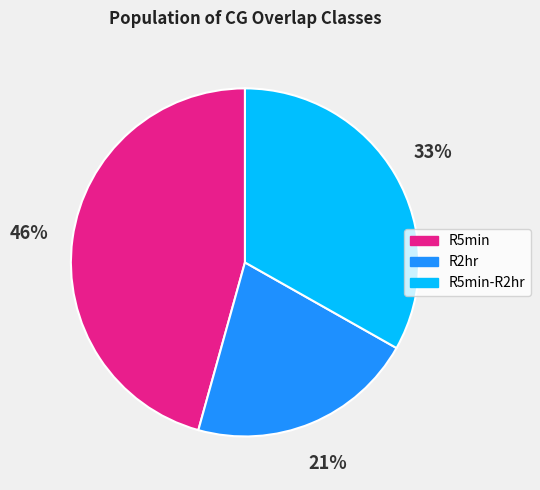

To the nearest percent, what portion does R5min-R2hr represent?

33%